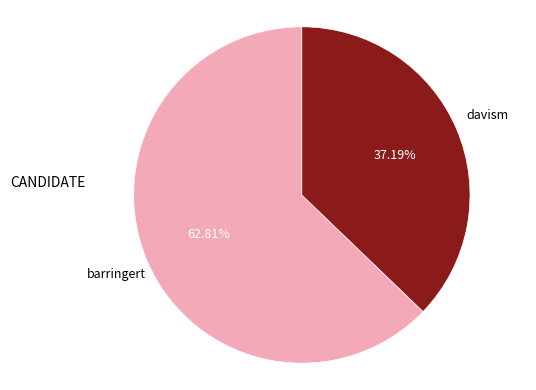

How many slices are in this pie chart?

2